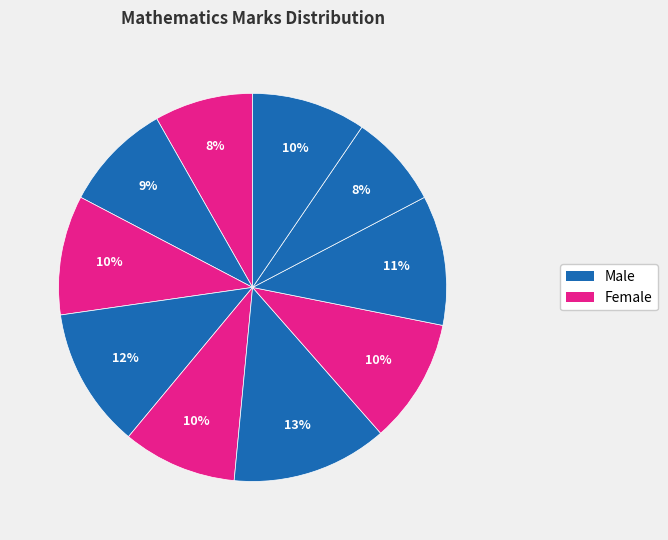

Count the number of slices in the pie.

10